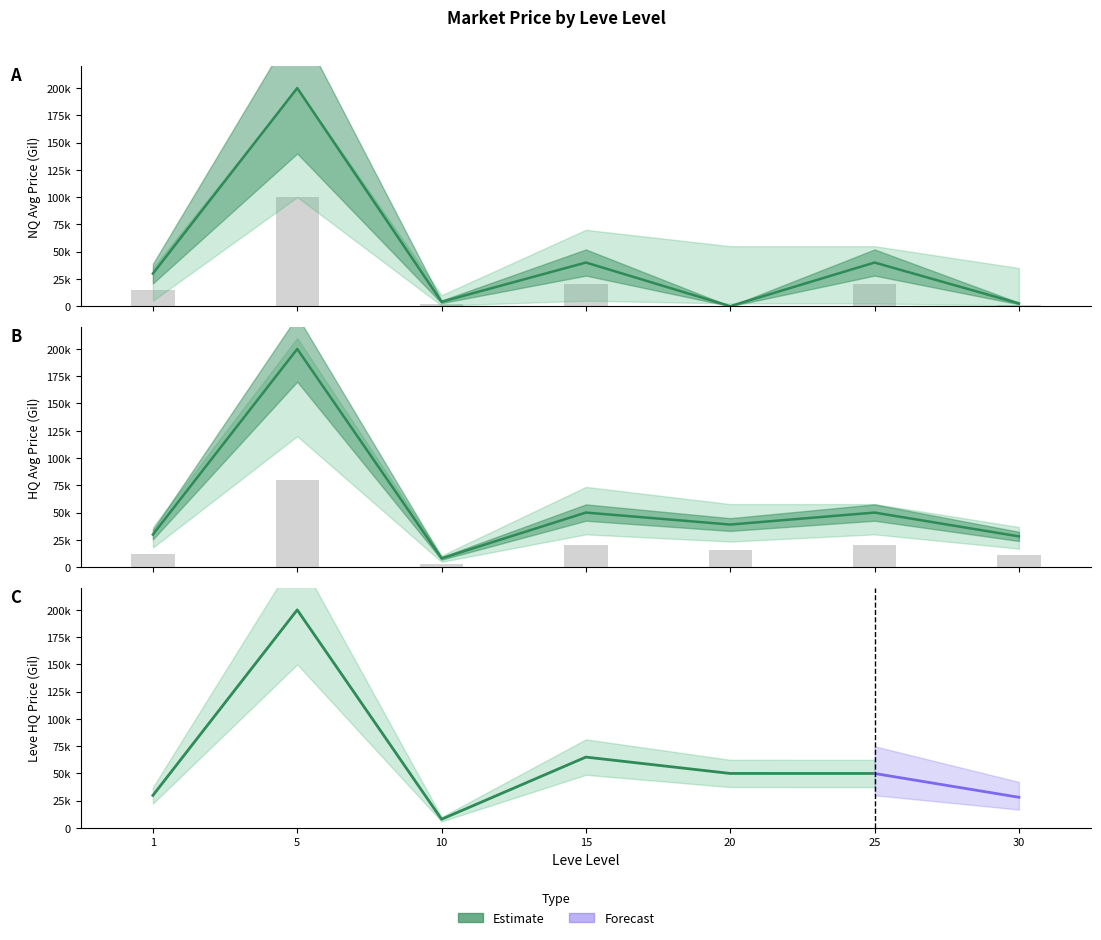

What is the difference between the HQ Price (estimate) values at 30 and 5?

171852.7